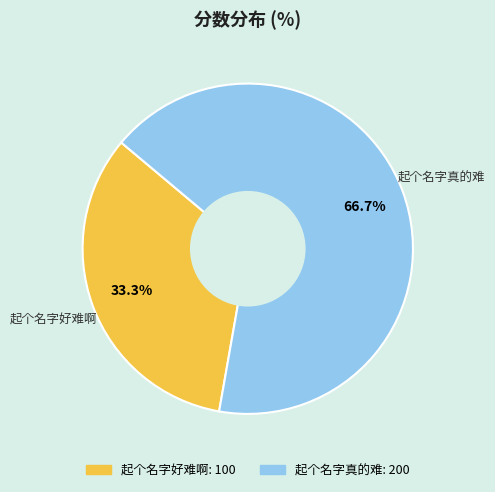

Does any single category account for the majority?

Yes